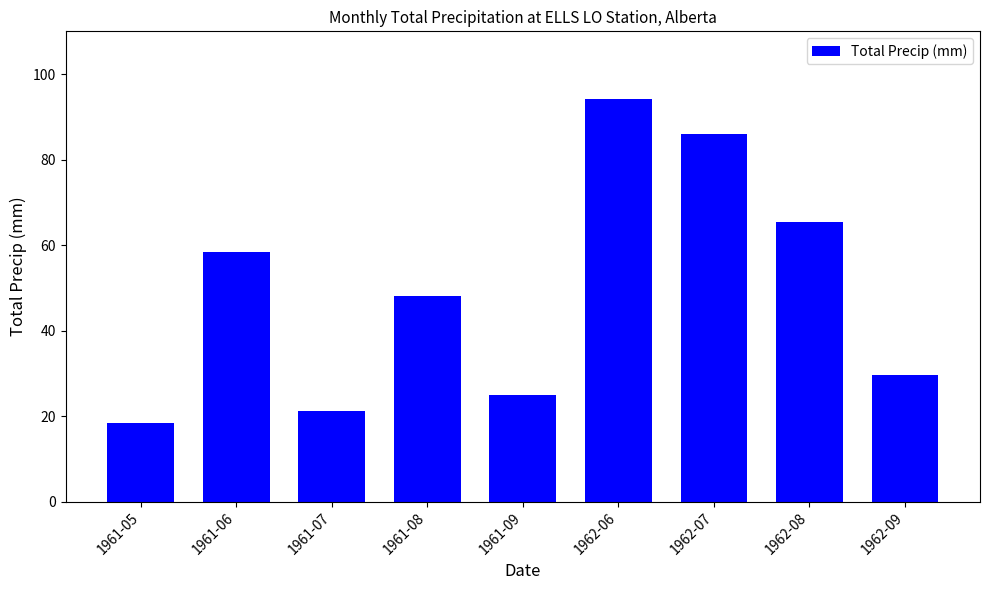

What is the ratio of the value at 1962-08 to the value at 1961-07?

3.1